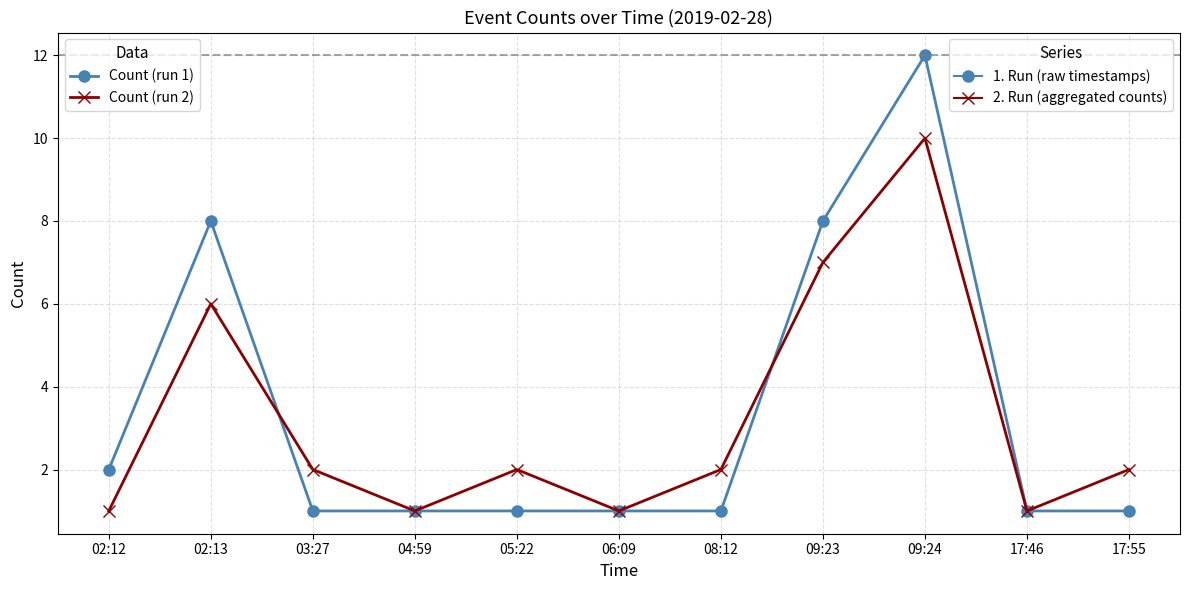

At which category is the sum across all series the highest?

09:24